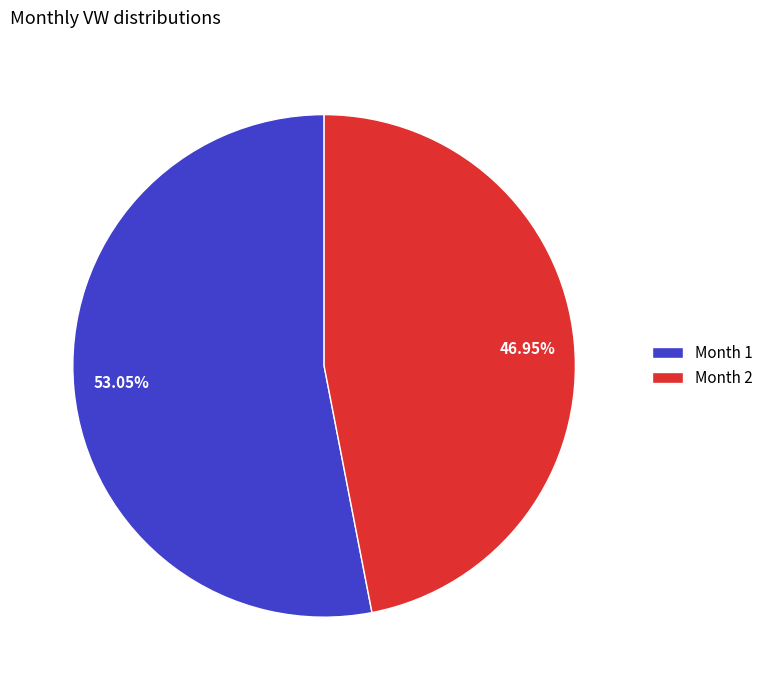

Is the sum of 53.05% and 46.95% greater than half?

Yes